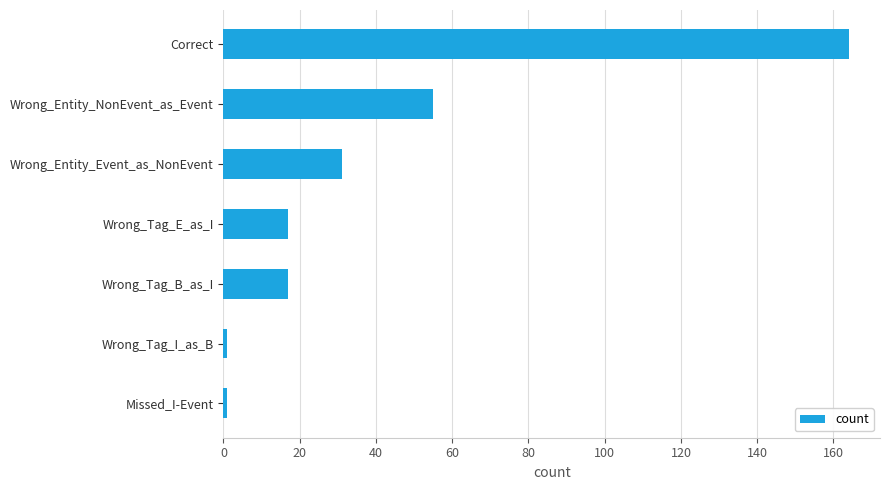

At which label is the value closest to 82?

Wrong_Entity_NonEvent_as_Event